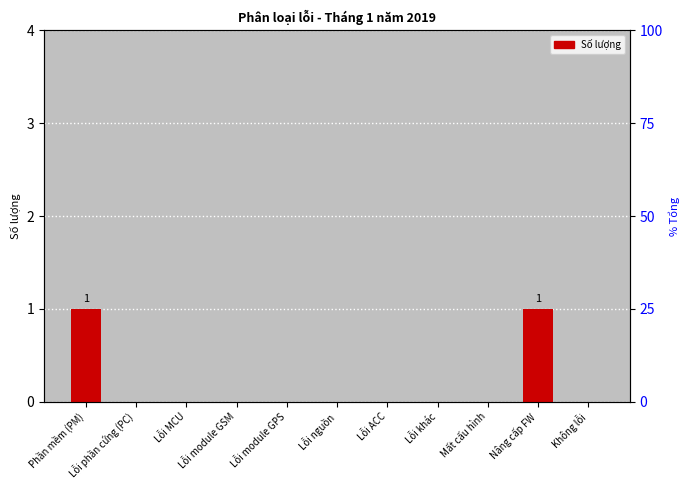

Are the bars grouped side by side (vs. stacked)?

No